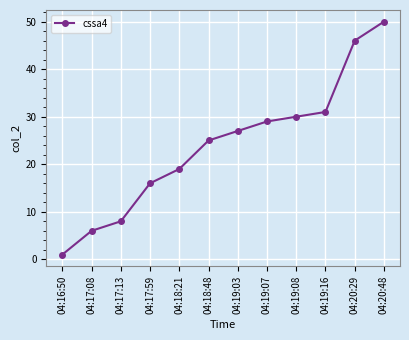

What is the label of the 8th point from the right?

04:18:21